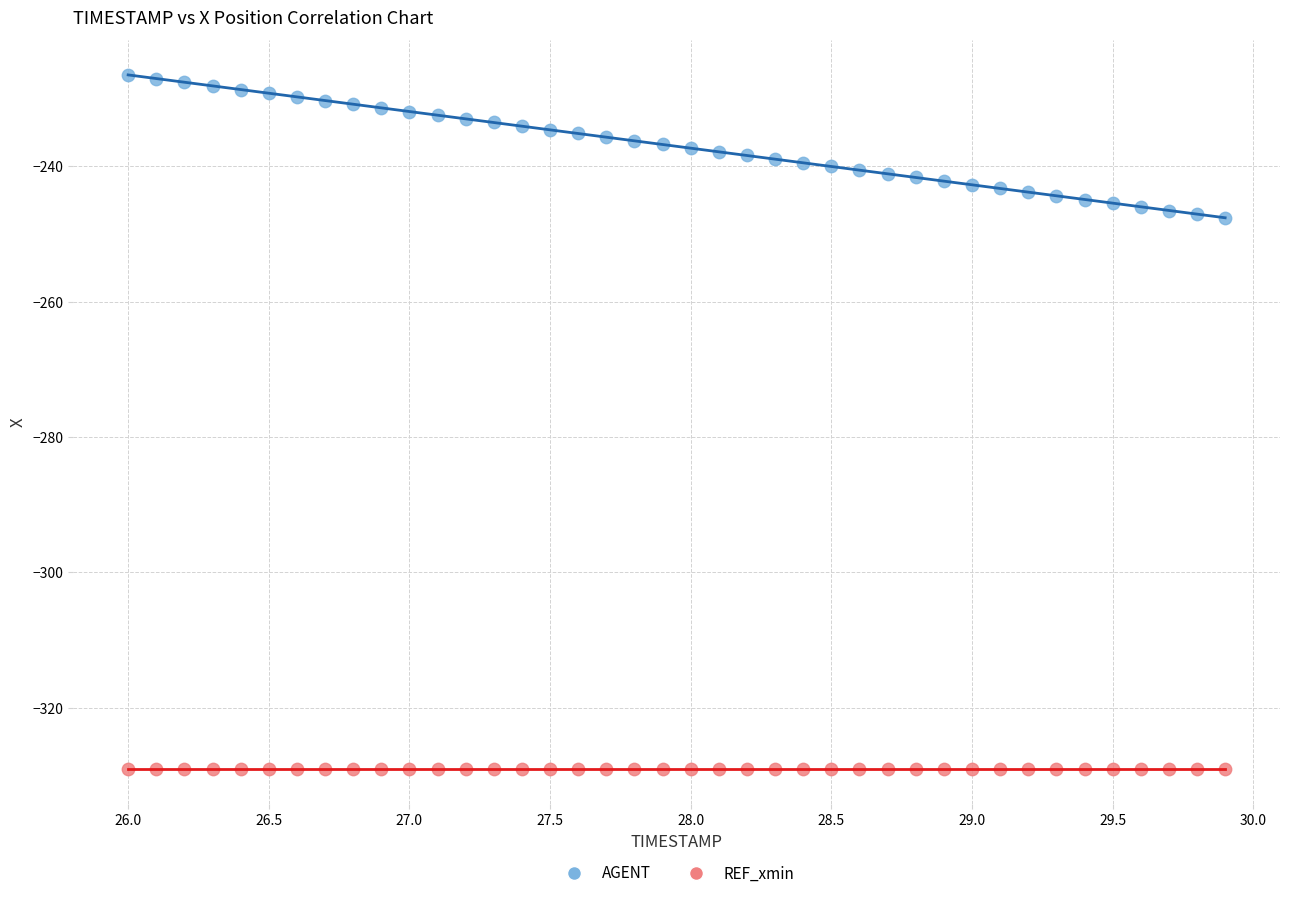

Which series reaches the maximum Y coordinate?

AGENT